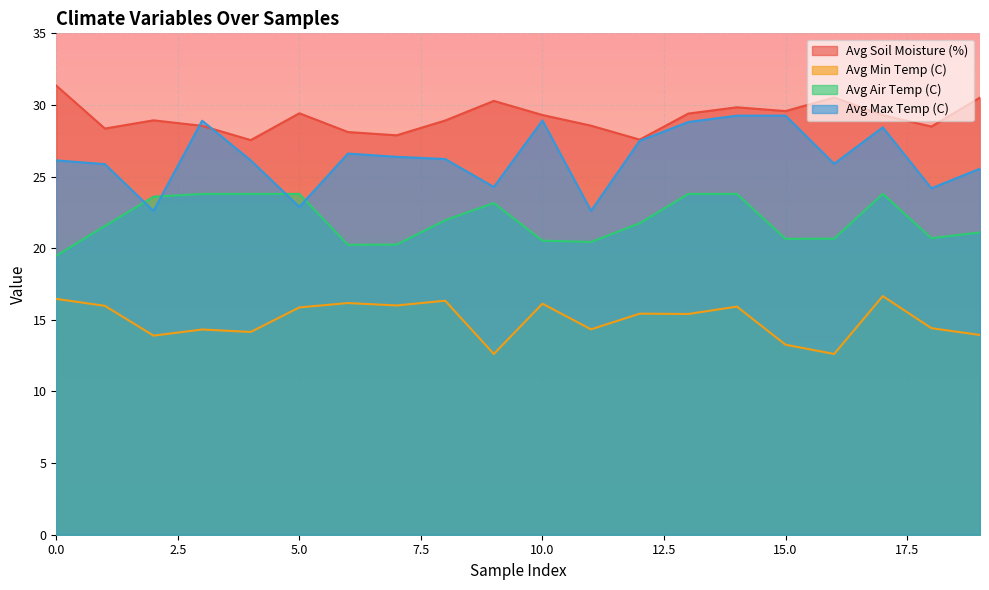

List the series in order of their peak value, highest first.

Avg Soil Moisture (%), Avg Max Temp (C), Avg Air Temp (C), Avg Min Temp (C)